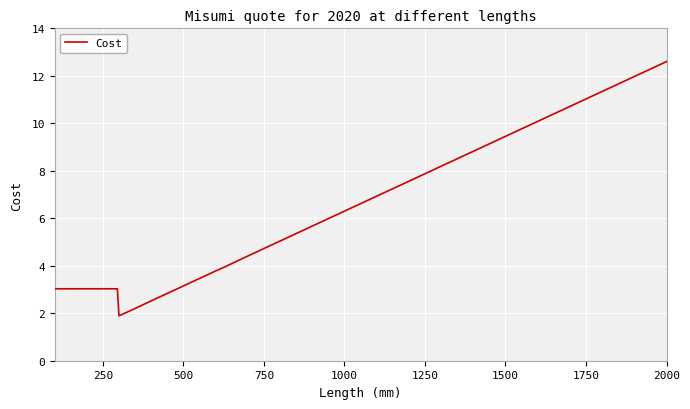

How many distinct data groups are displayed?

1